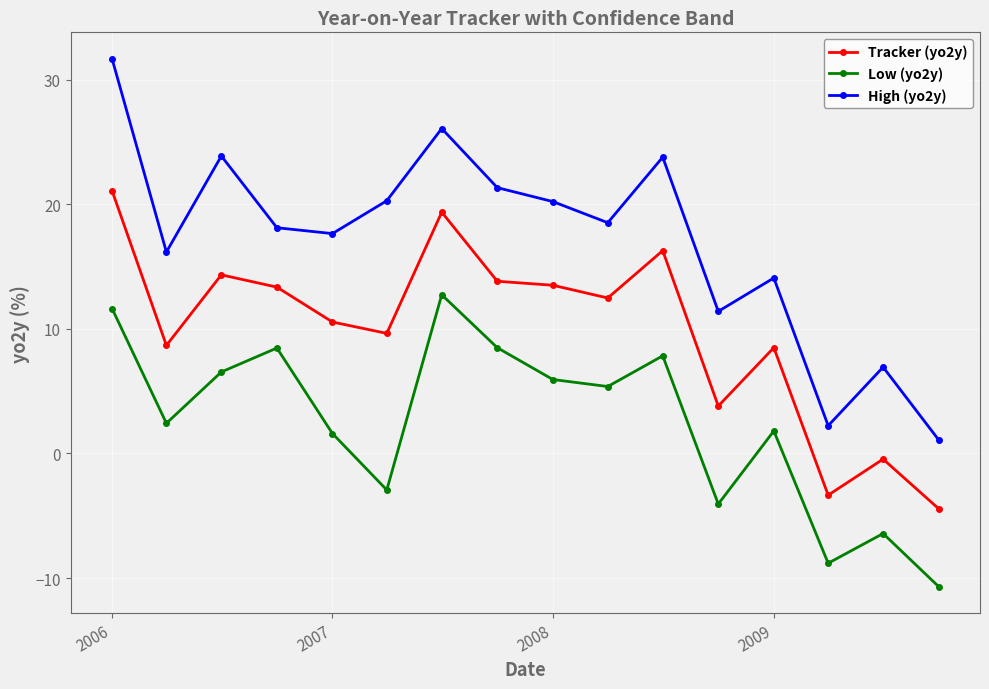

How many values in the Low (yo2y) series are below 5?

8